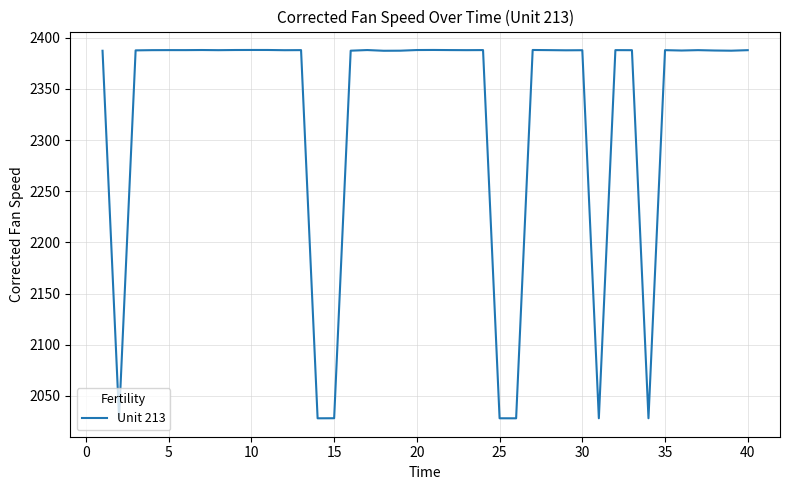

What is the greatest value displayed?

2388.0